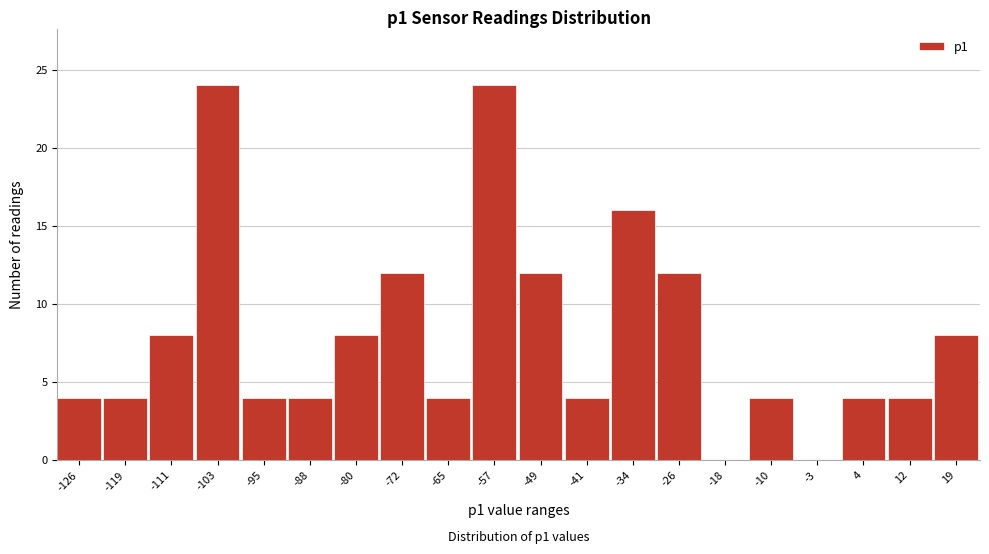

Reading left to right, transcribe all the data shown in this chart.

-126=4	-119=4	-111=8	-103=24	-95=4	-88=4	-80=8	-72=12	-65=4	-57=24	-49=12	-41=4	-34=16	-26=12	-18=0	-10=4	-3=0	4=4	12=4	19=8